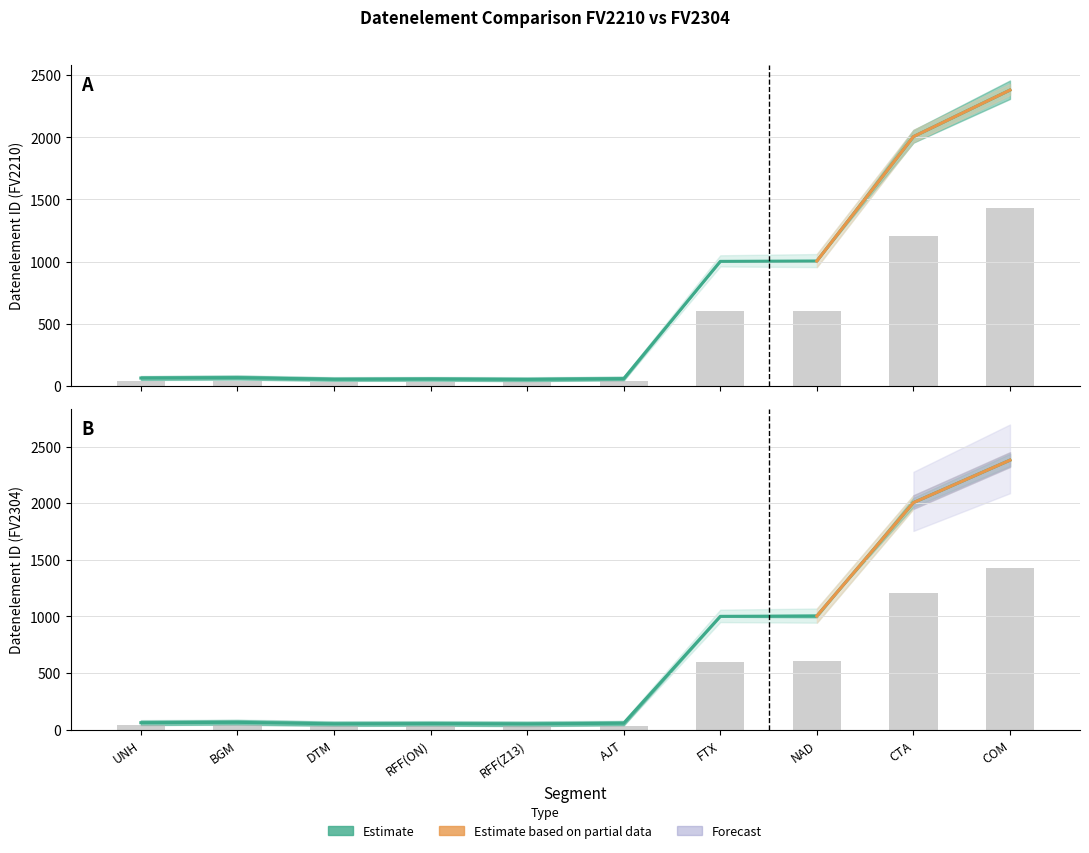

Where is Datenelement_FV2304 nearest to the value 729?

NAD